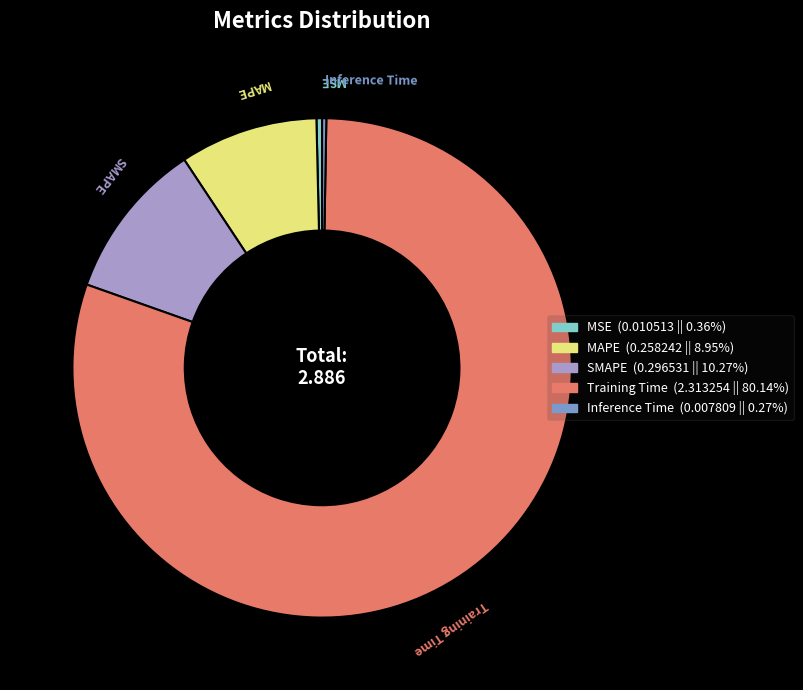

Between SMAPE and Training Time, which is larger?

Training Time